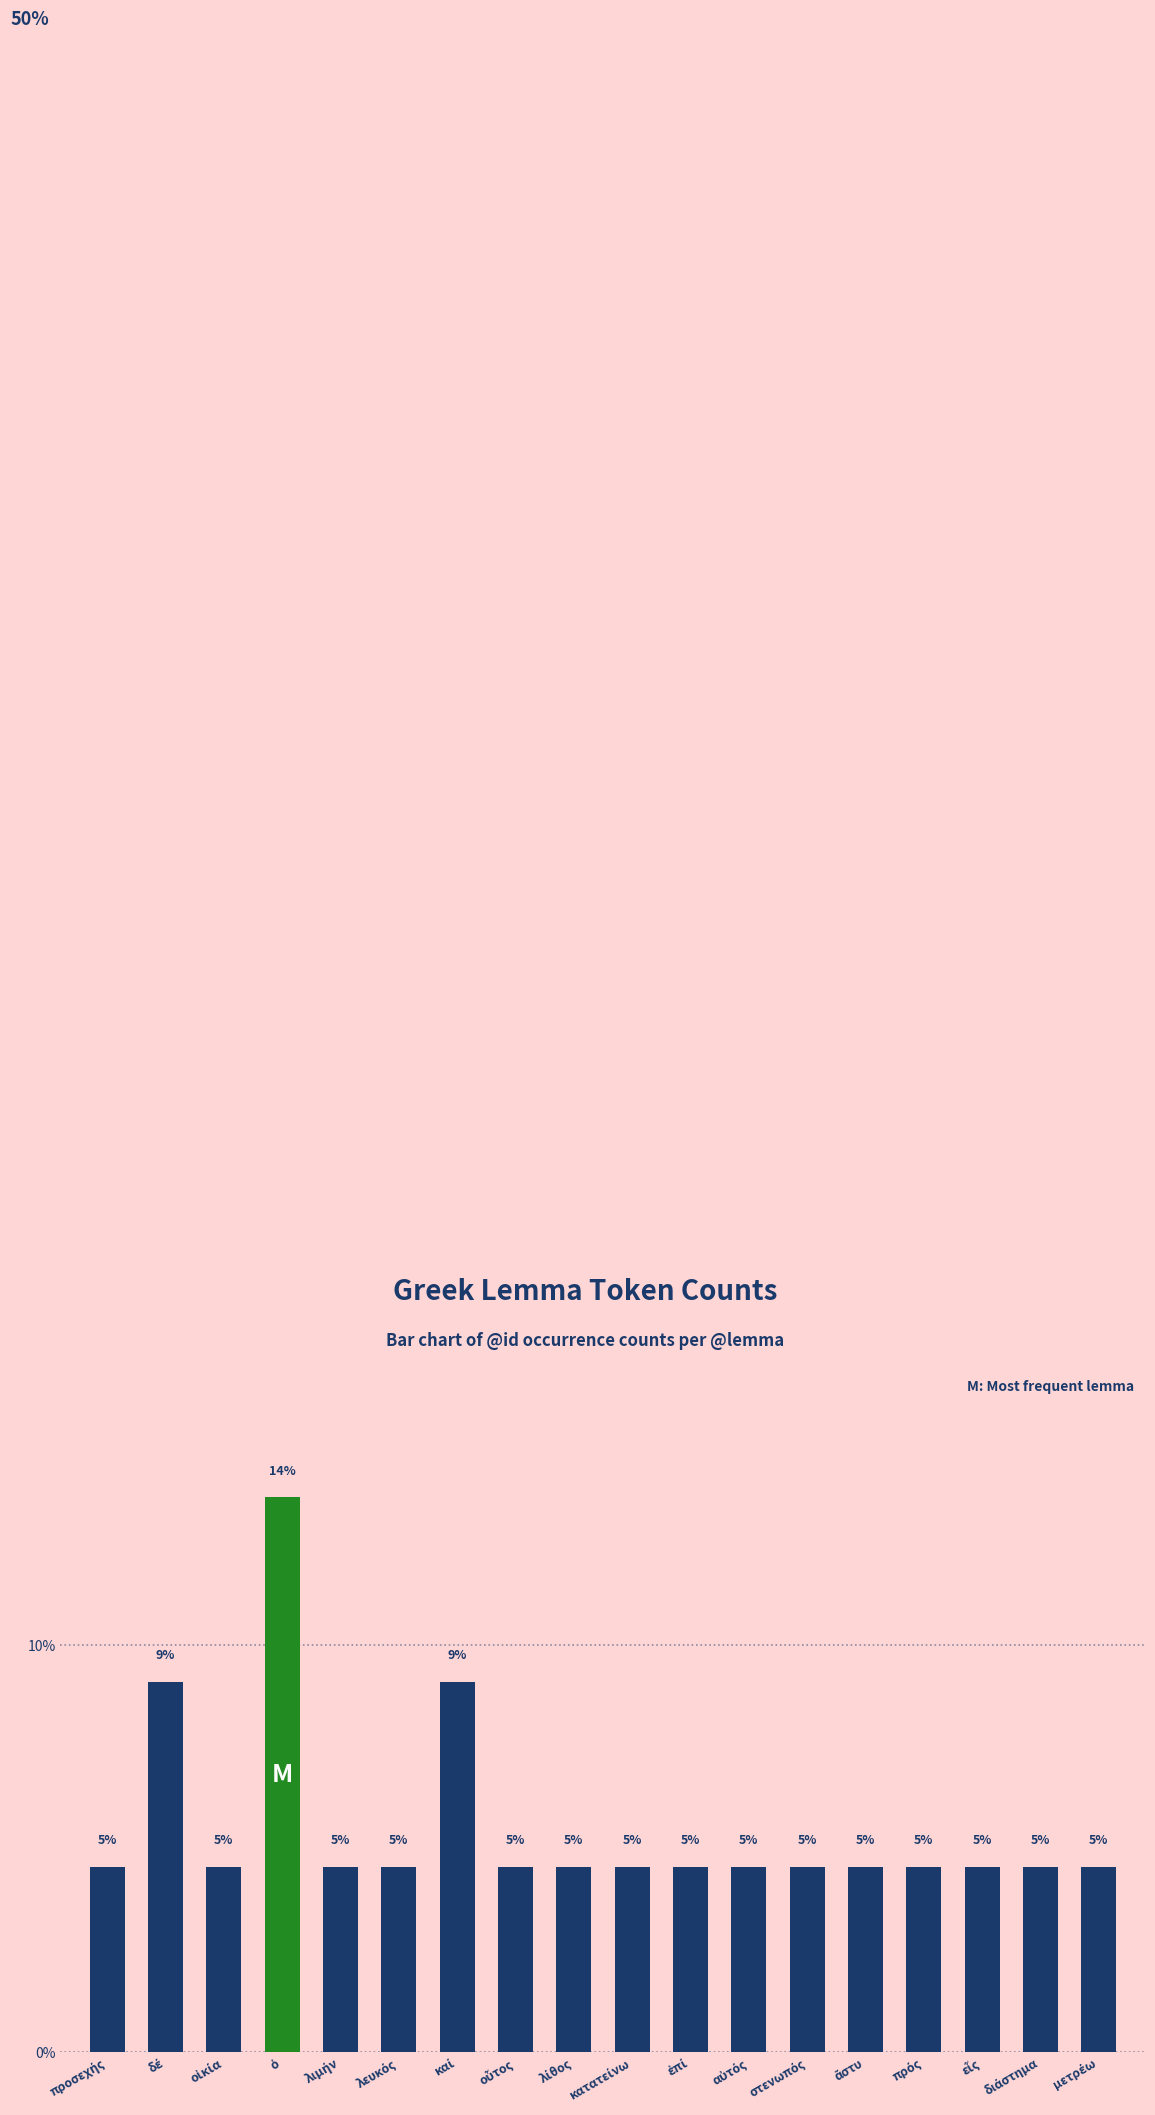

How many bars are there in total?

18